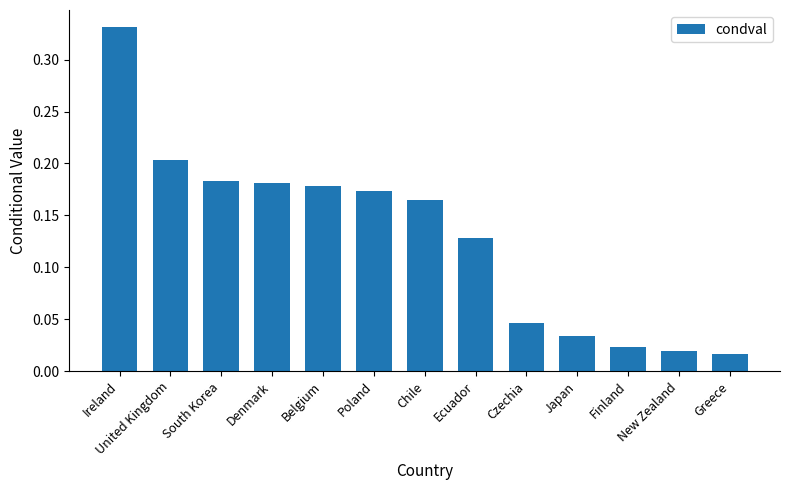

Between South Korea and Czechia, which is larger?

South Korea